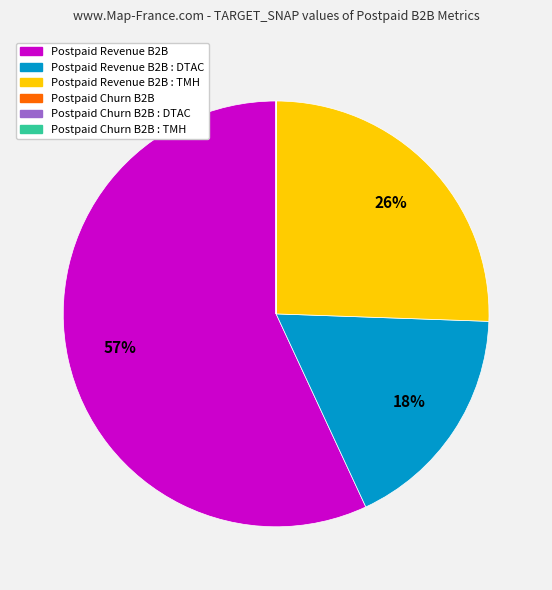

Does any single category account for the majority?

Yes